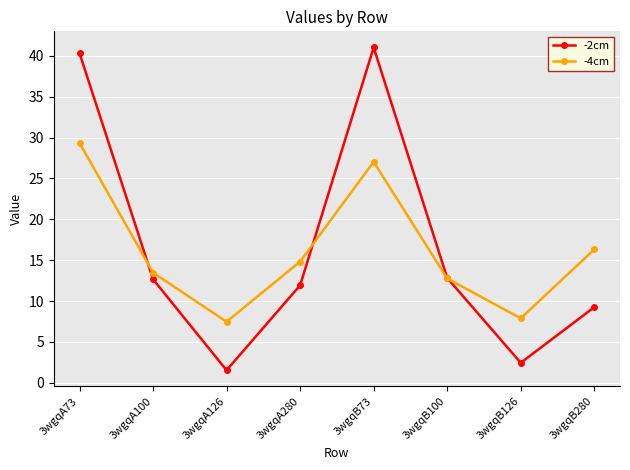

What is the difference between the -2cm values at 3wgqB100 and 3wgqA100?

0.2